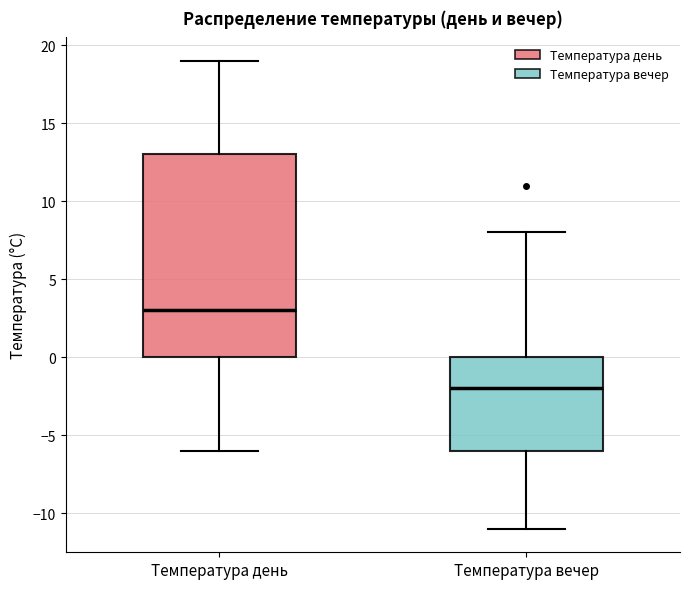

Which box is the tallest, from its lower edge to its upper edge?

Температура день